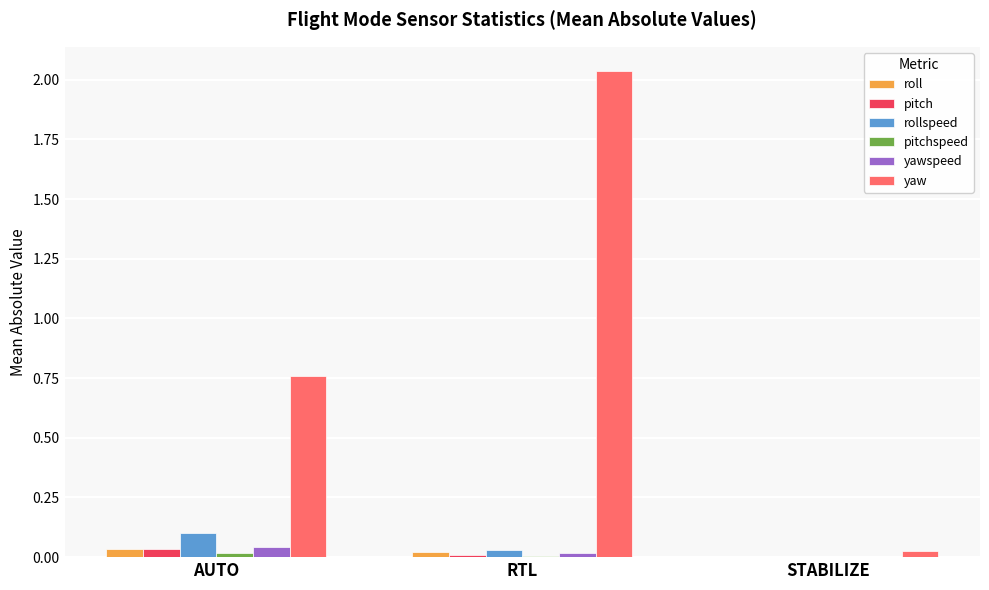

At which label is yaw closest to 1?

AUTO